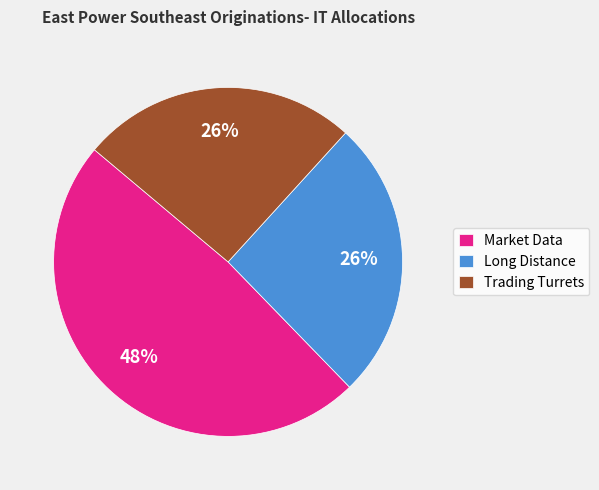

How many slices are in this pie chart?

3